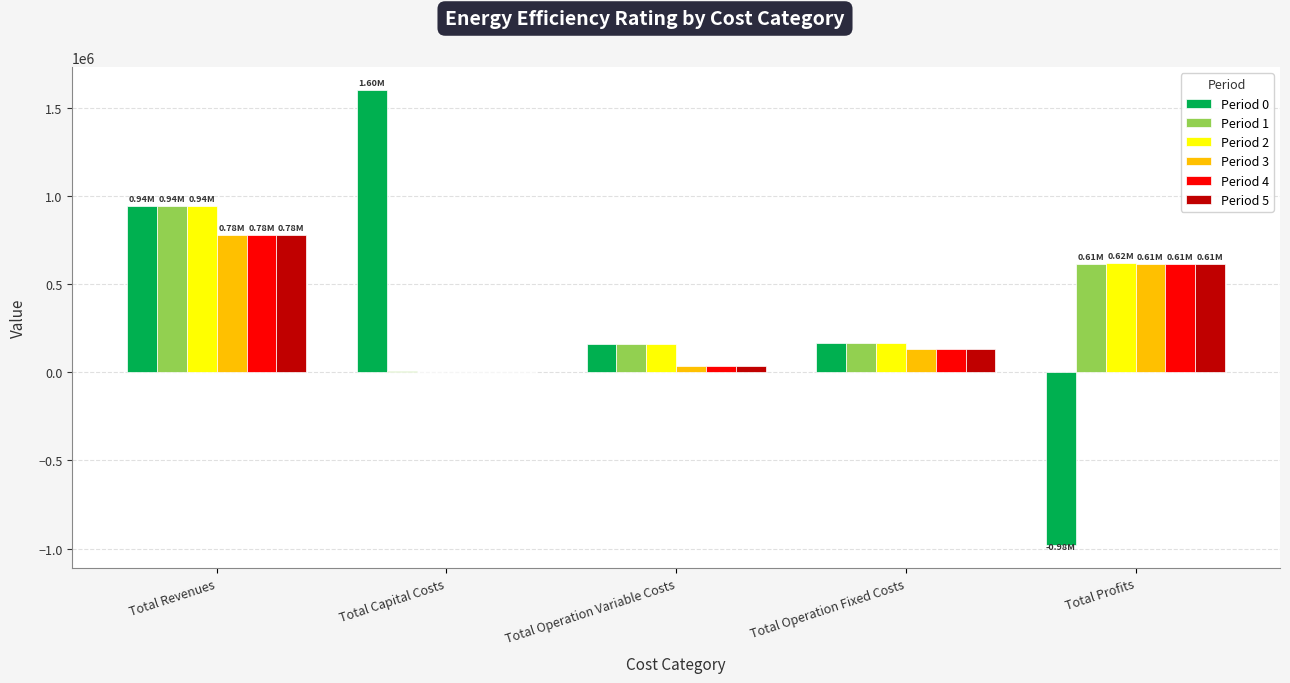

Where is Period 2 nearest to the value 472266?

Total Profits